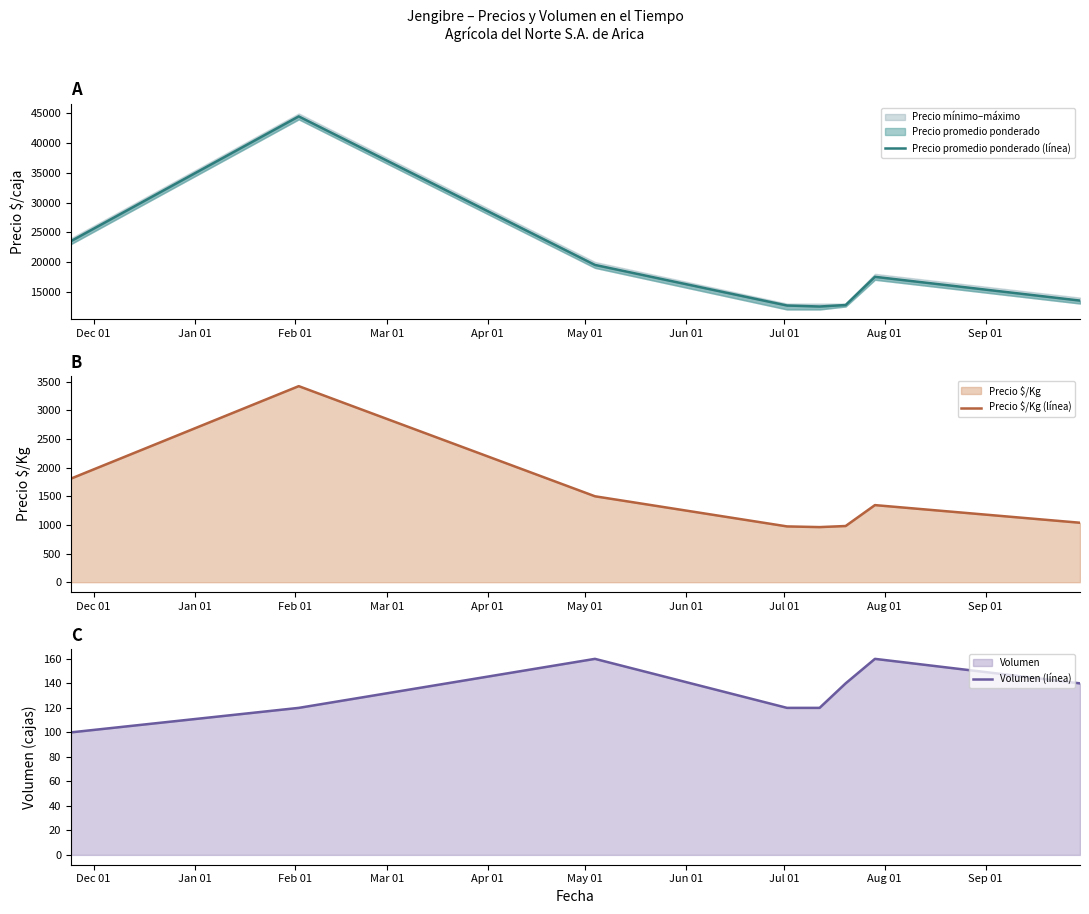

At how many categories does at least one series exceed 29327?

1